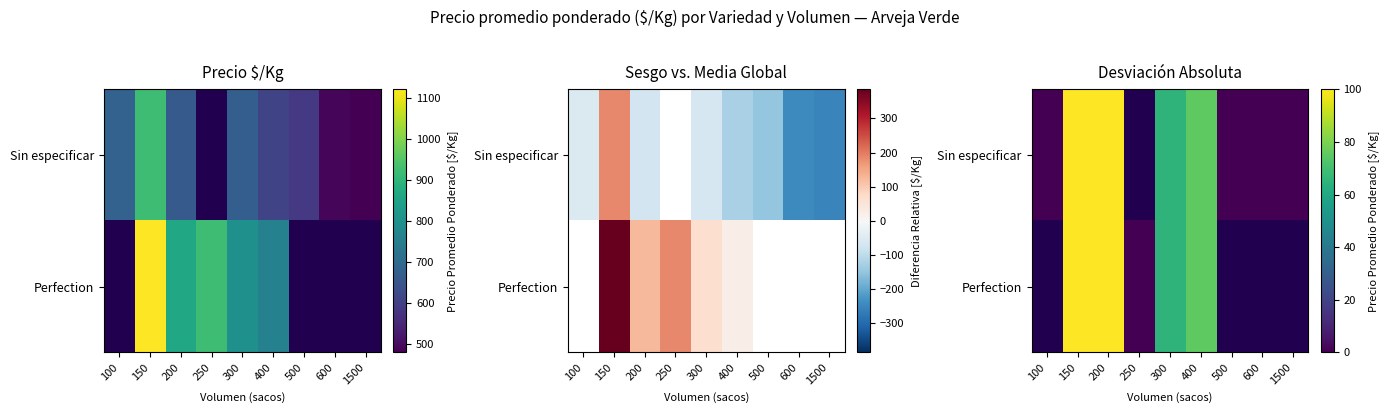

Count the number of categories in the chart.

9